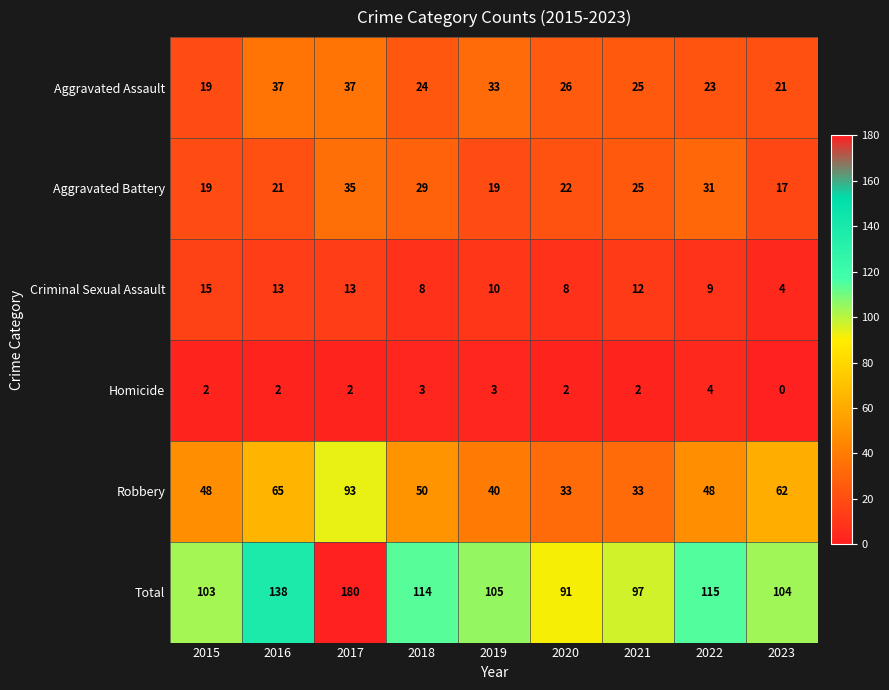

Rank the series by their maximum value, from lowest to highest.

Homicide, Criminal Sexual Assault, Aggravated Battery, Aggravated Assault, Robbery, Total